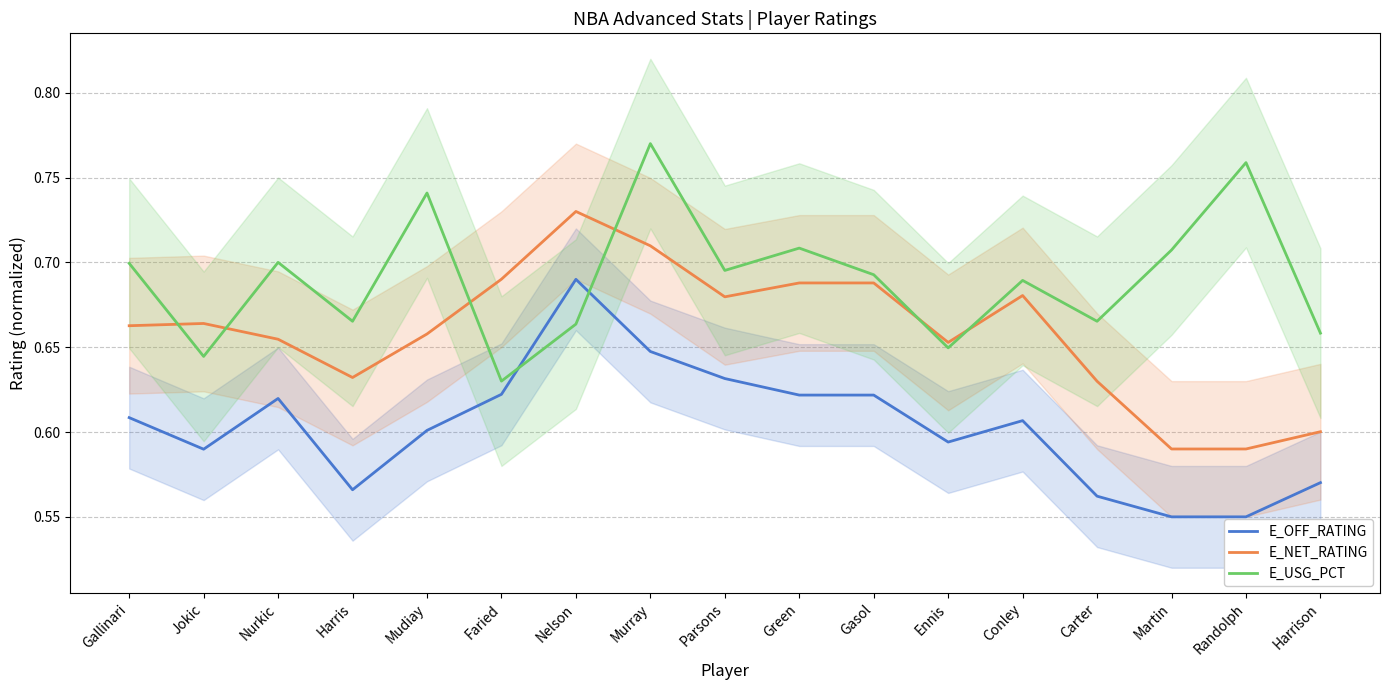

True or false: E_NET_RATING and E_OFF_RATING intersect in this chart.

False